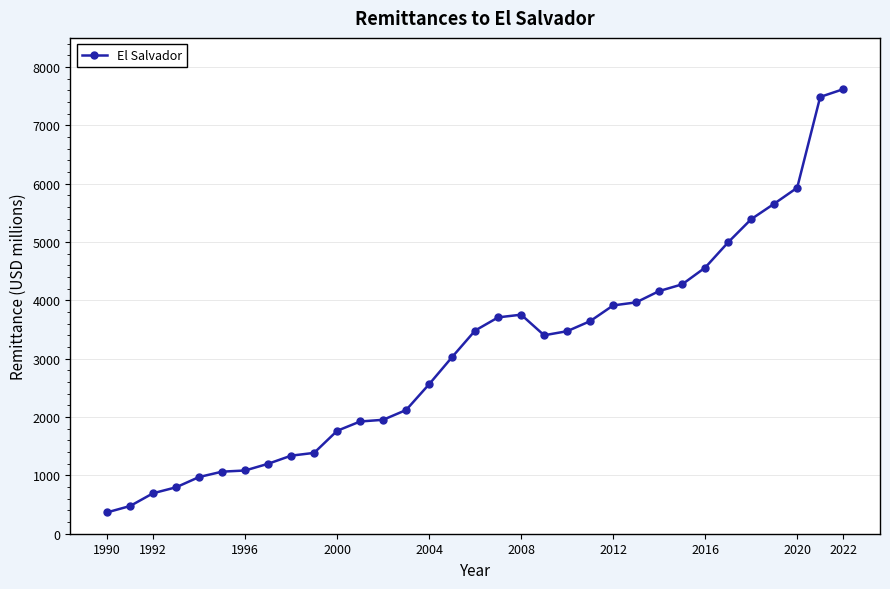

What is the value of the 1st point from the left?

366